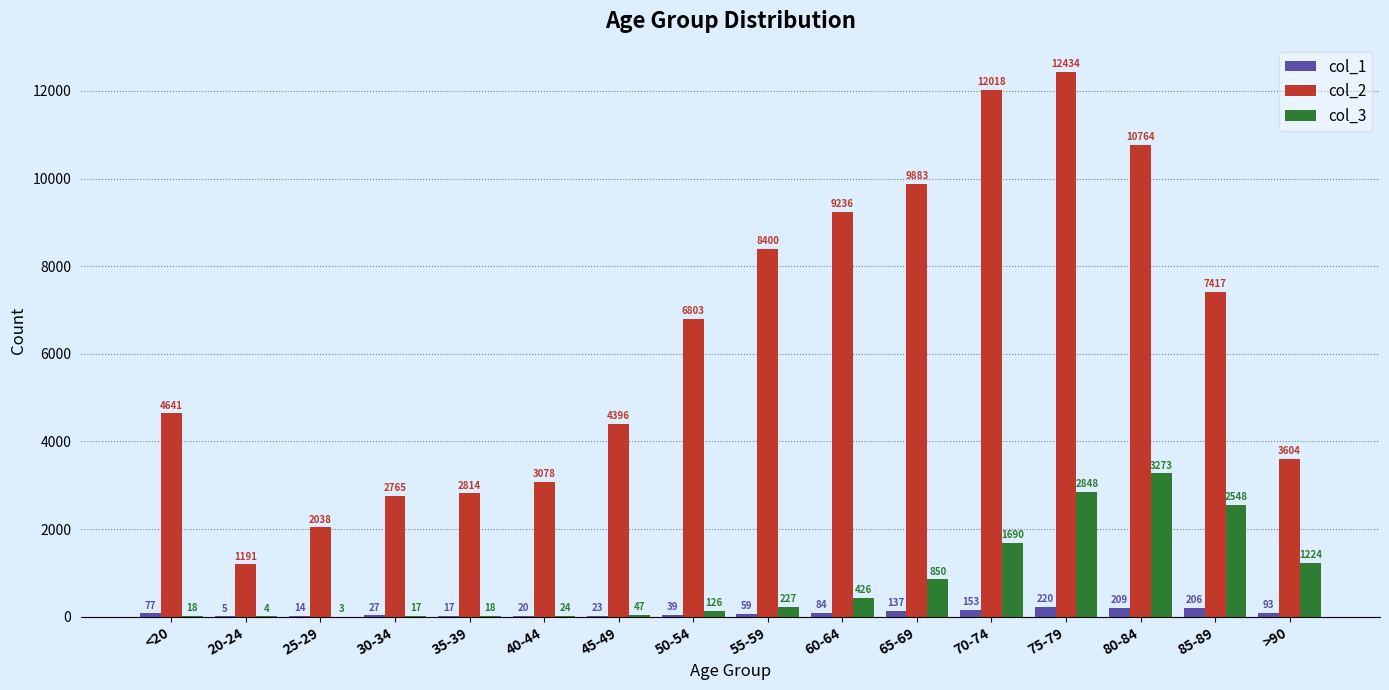

Are the bars grouped side by side (vs. stacked)?

Yes